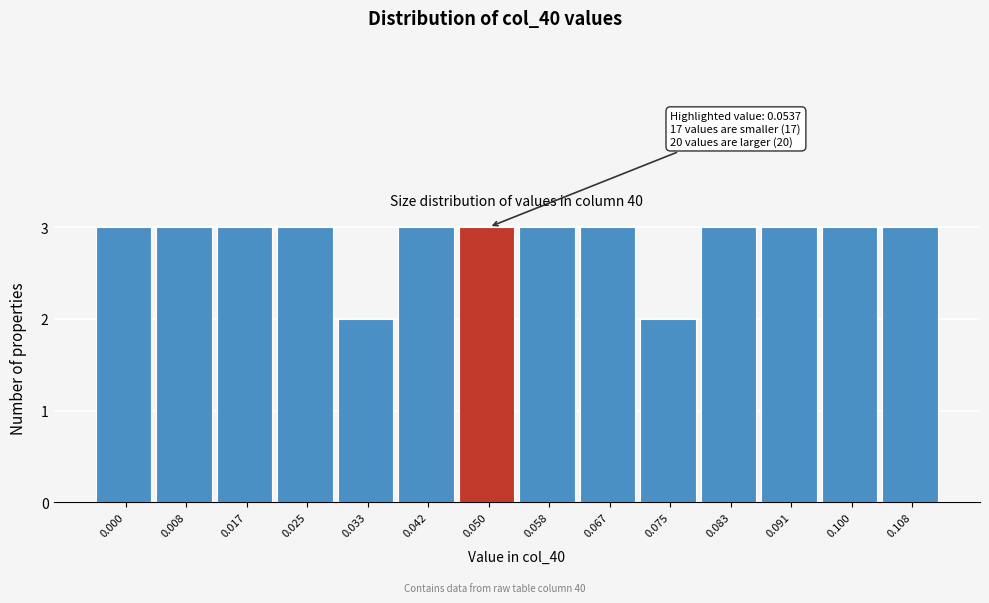

Reading right to left, what are all the values shown in this chart?

3	3	3	3	2	3	3	3	3	2	3	3	3	3